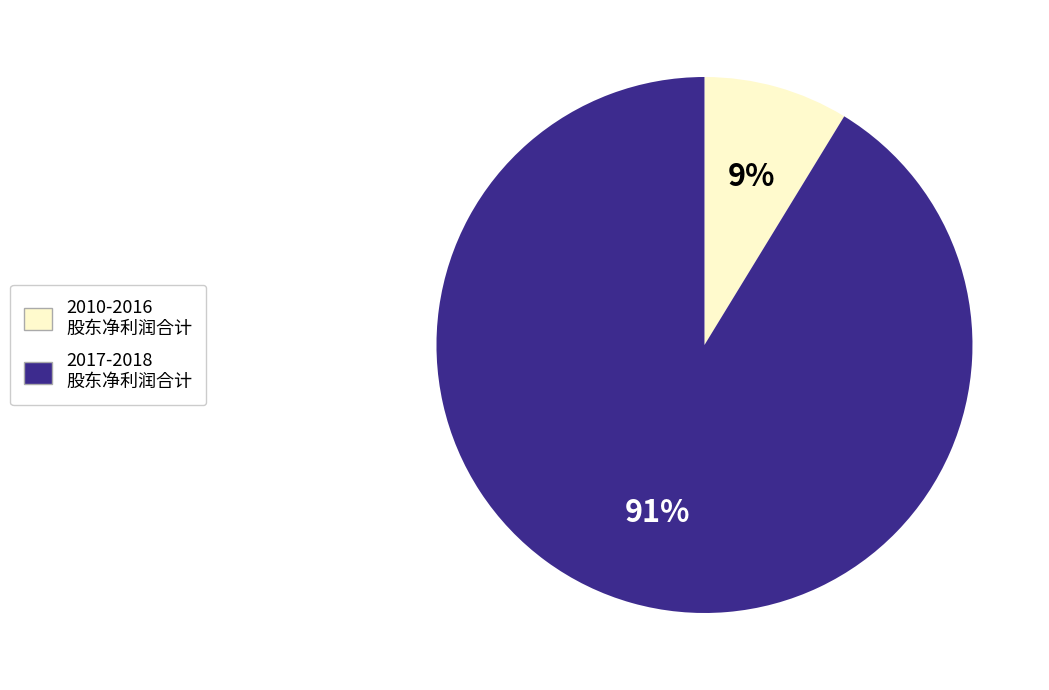

Does any single category account for the majority?

Yes